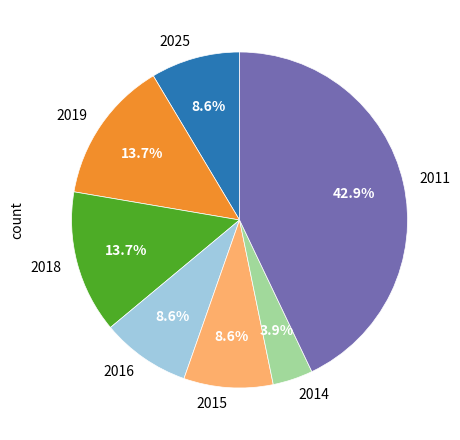

Which has a higher value, 2019 or 2011?

2011